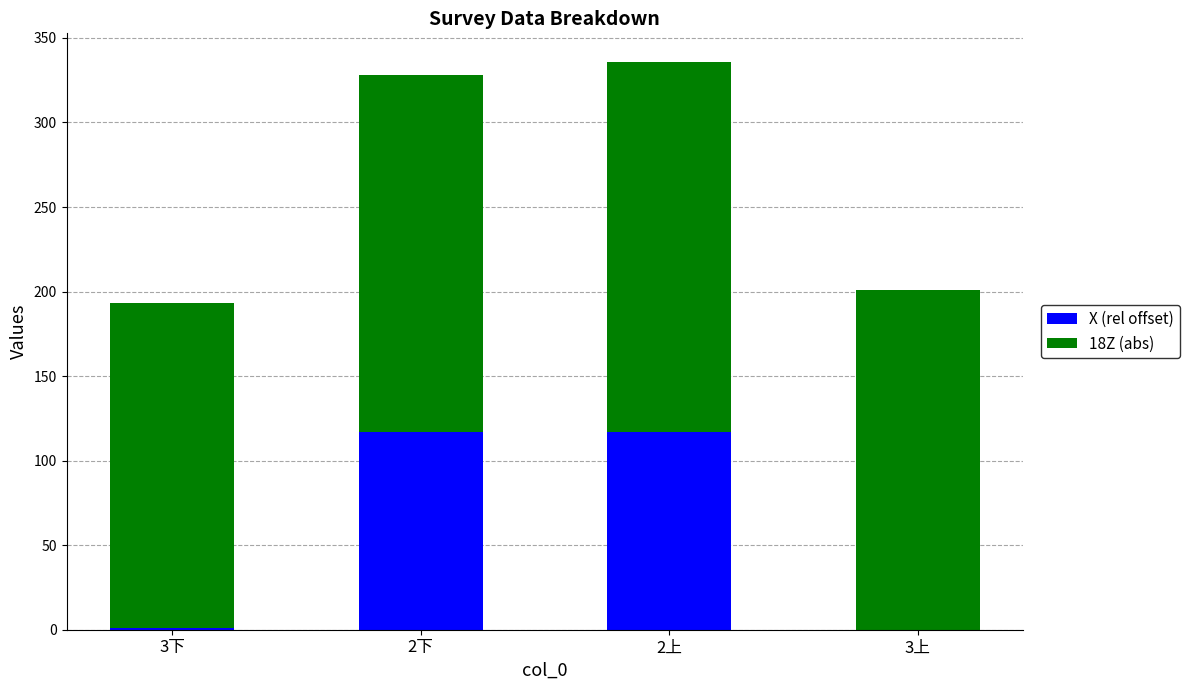

What is the total value across all series at 2下?

327.9